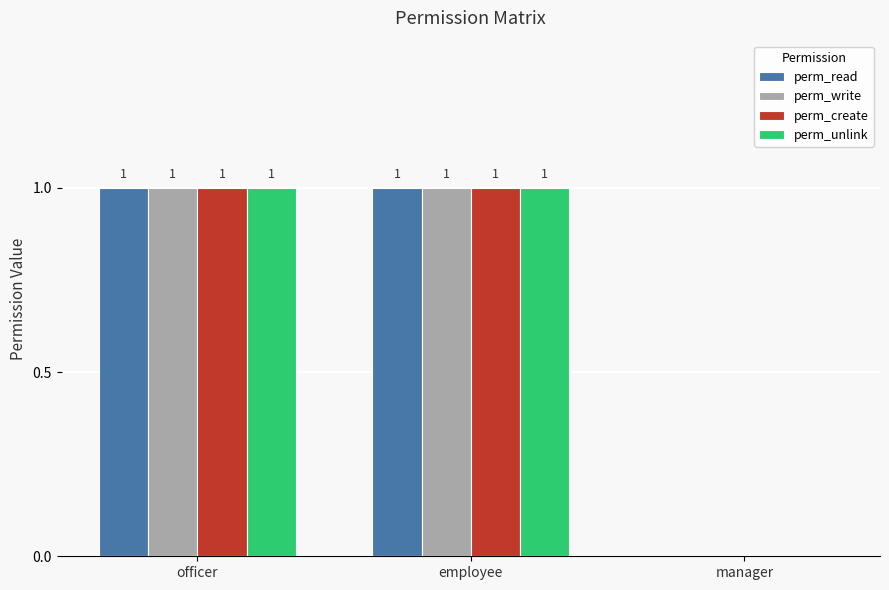

What is the average value of the perm_unlink series?

1